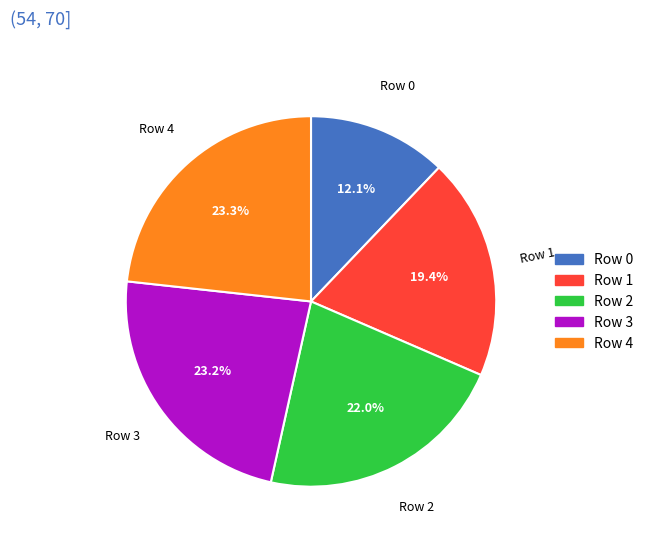

Approximately how many times larger is the value at Row 1 compared to Row 0?

1.6